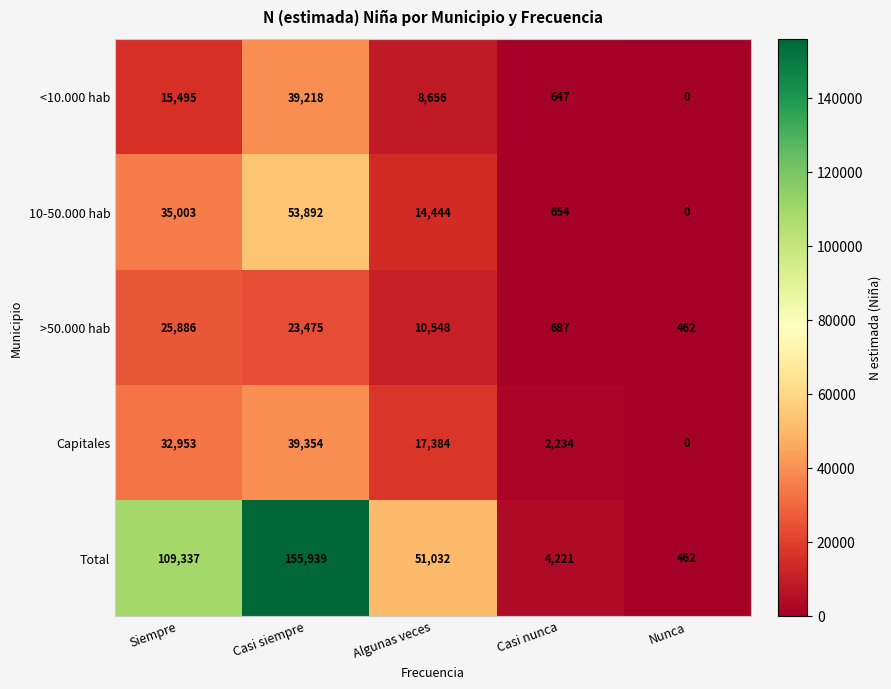

Which series has the largest total across all categories?

Total